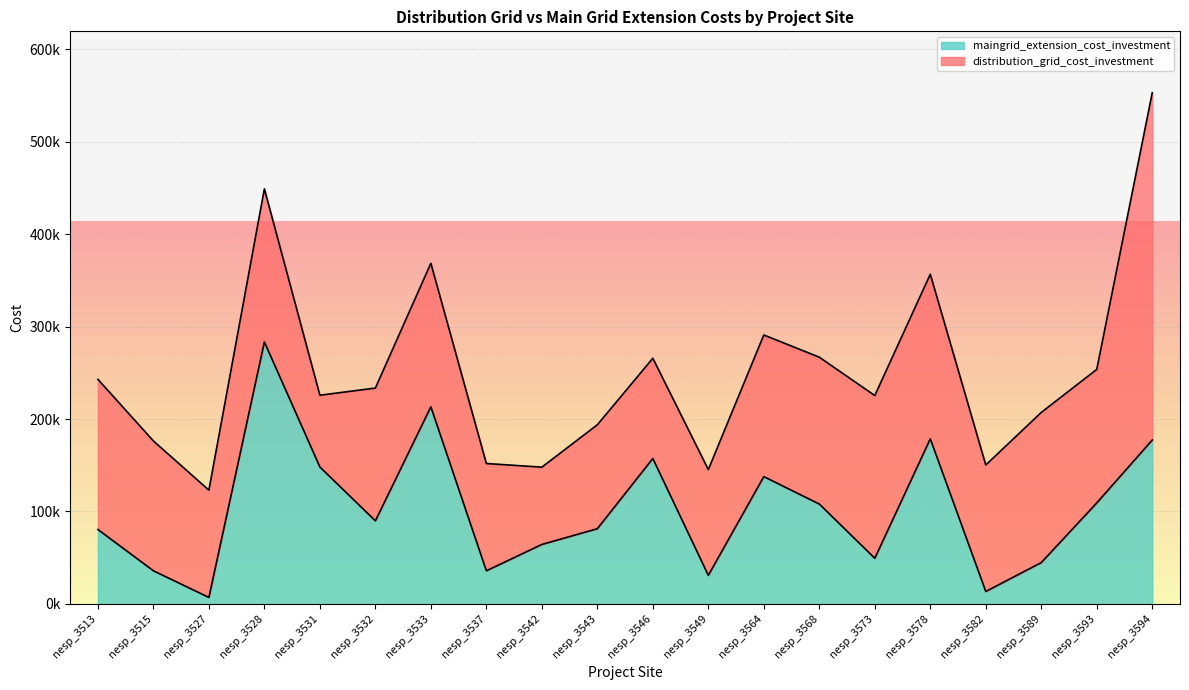

The chart shows a value of 108078.8 at nesp_3568. True or false?

True